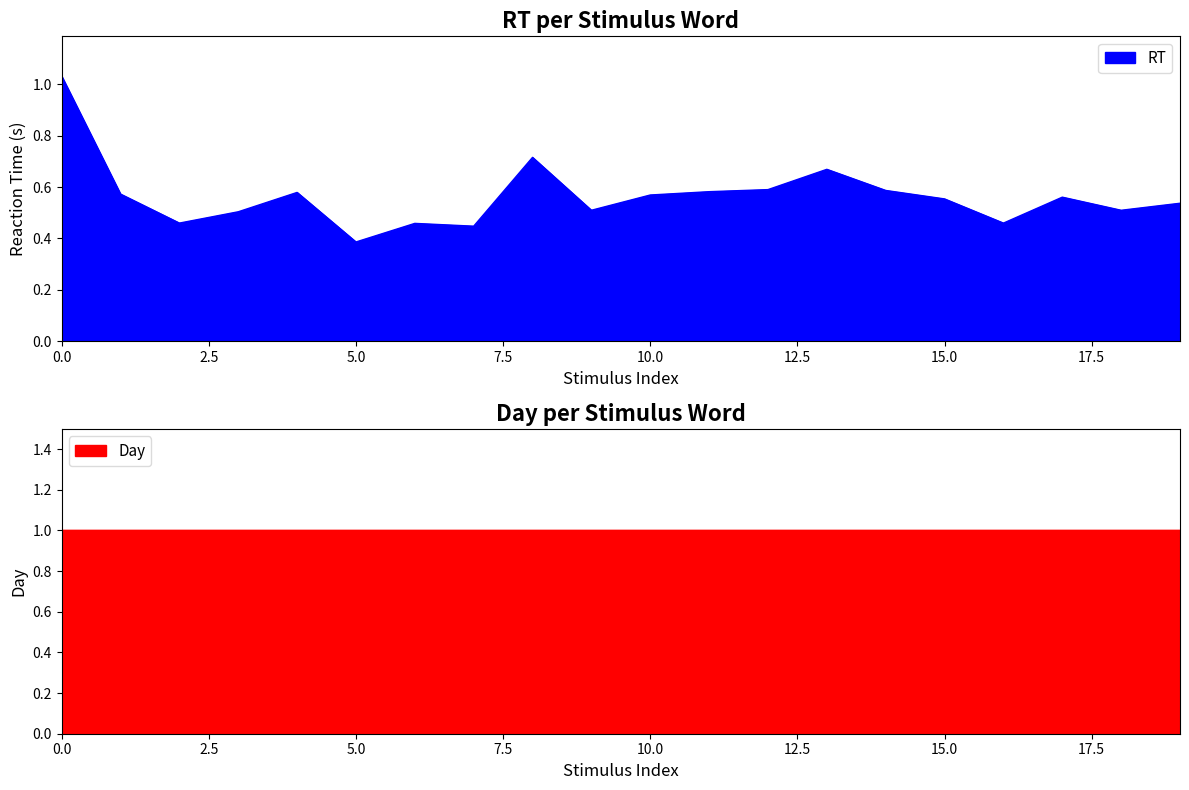

What is the average value?

0.6